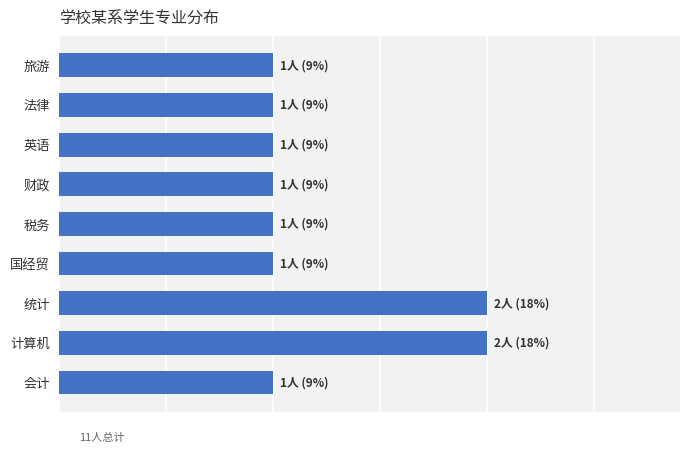

Does the chart contain stacked bars?

No